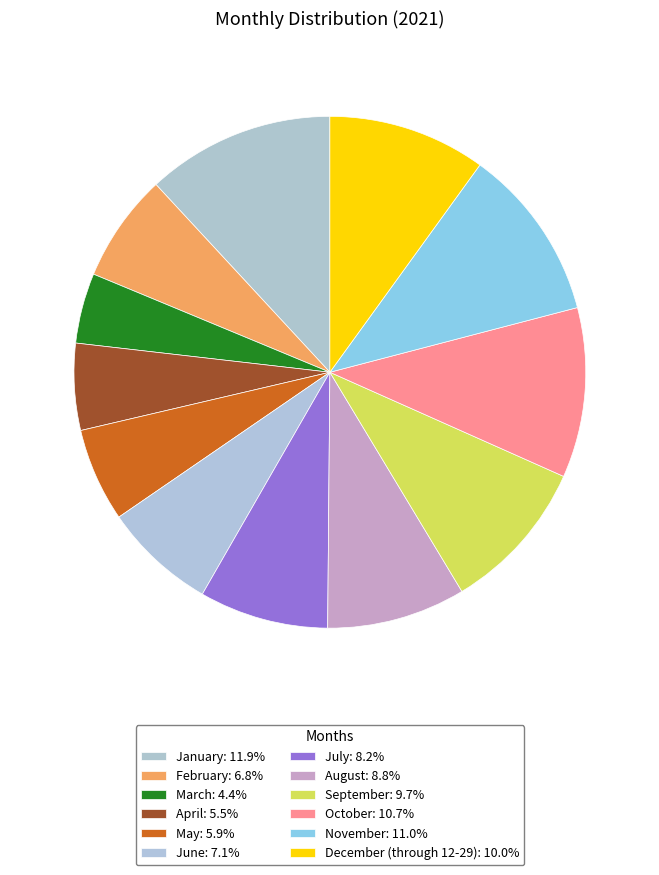

What percentage do December (through 12-29) and November together represent?

20.9%